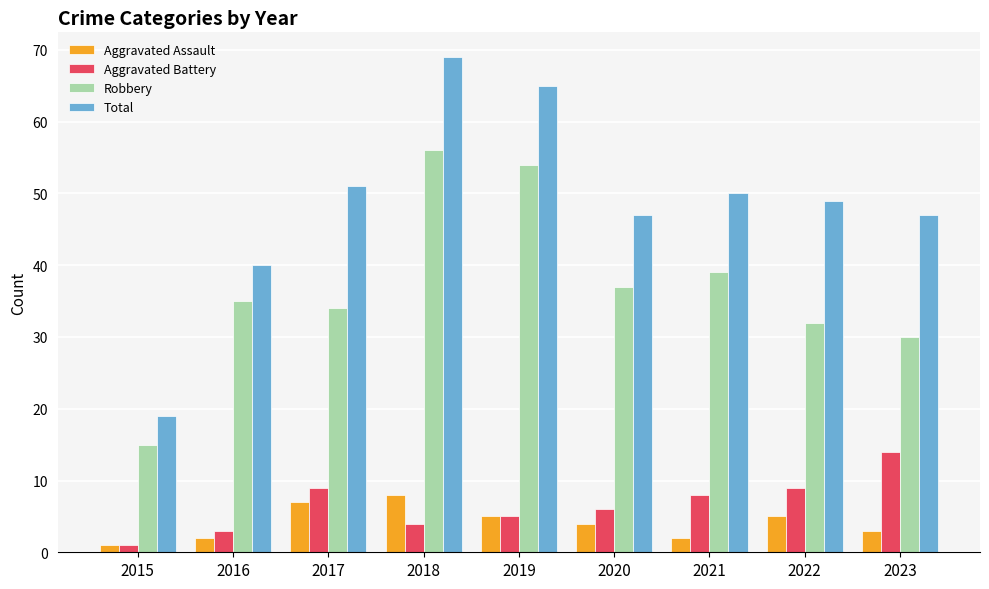

At which category is the sum across all series the highest?

2018